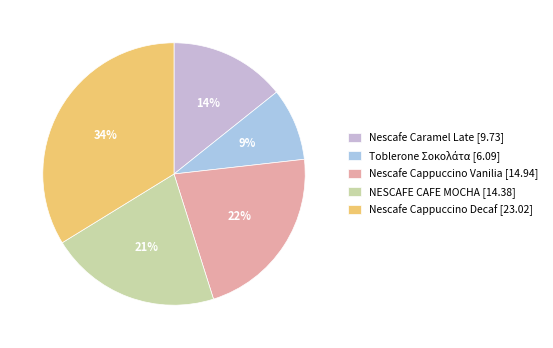

True or false: Nescafe Cappuccino Vanilia accounts for 30% of the total.

False